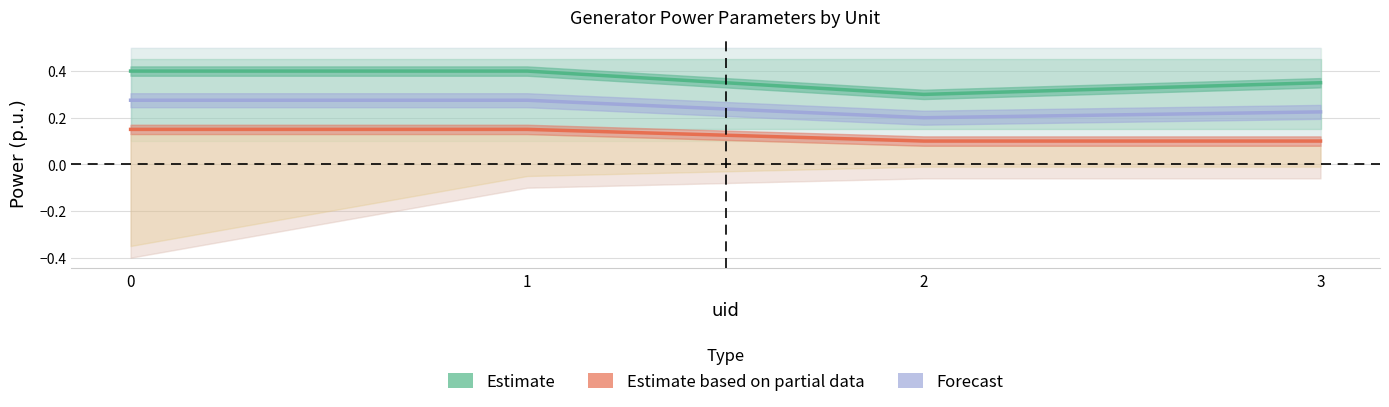

Is it true that p0 equals 0.4 at 1?

True